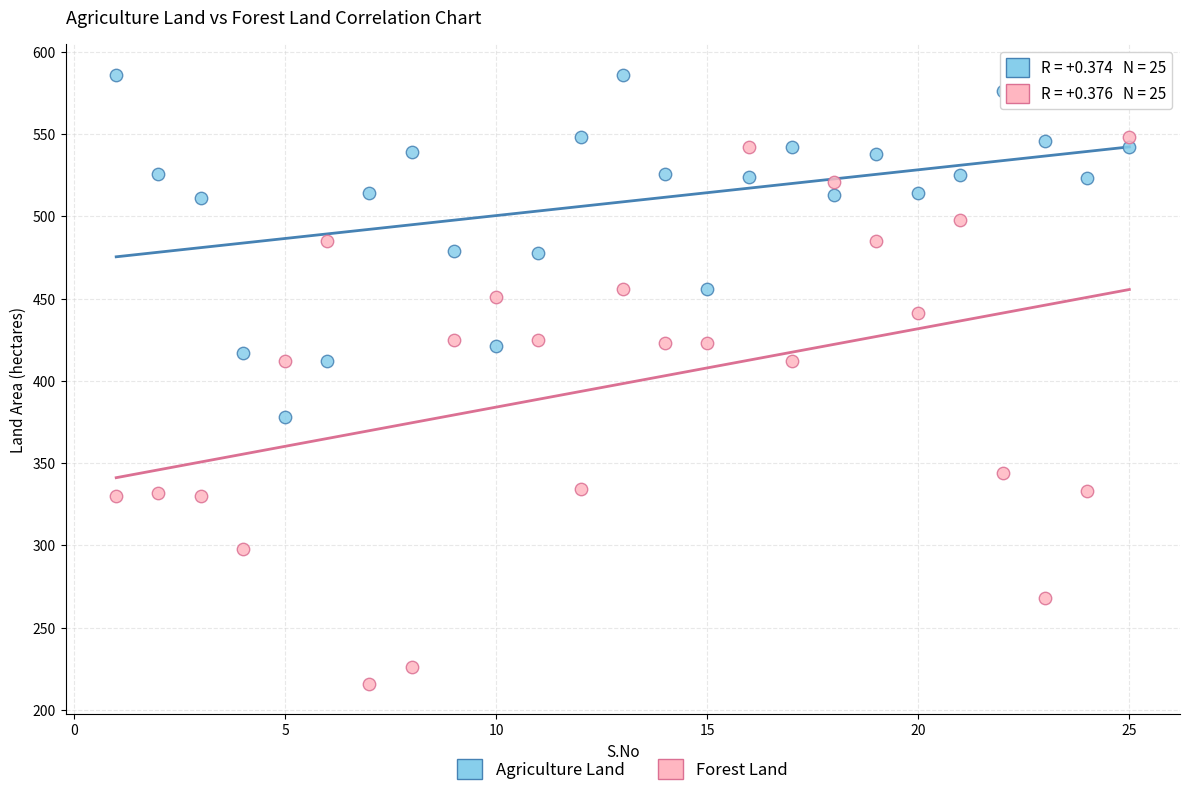

Across all data points, what is the range of X values (max minus min)?

24